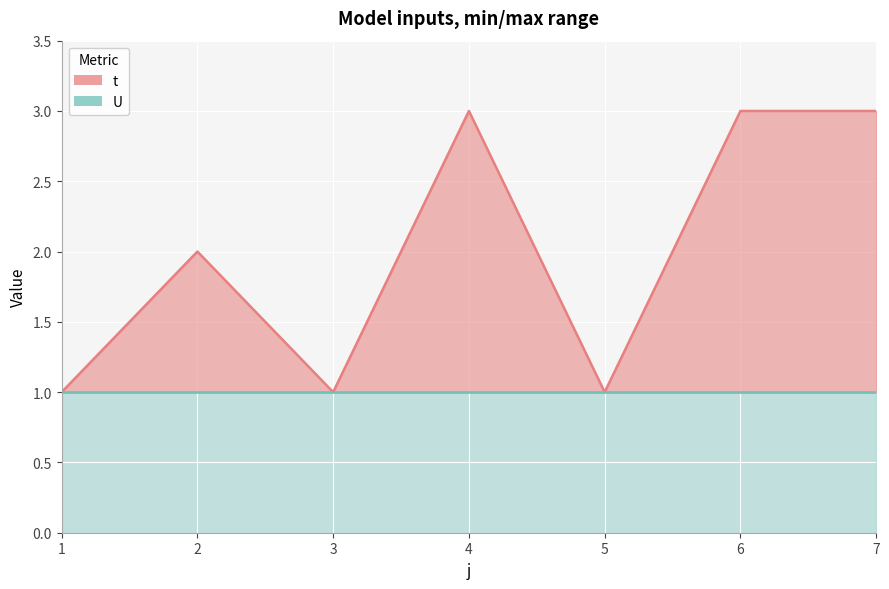

What value does the data have at 6?

3